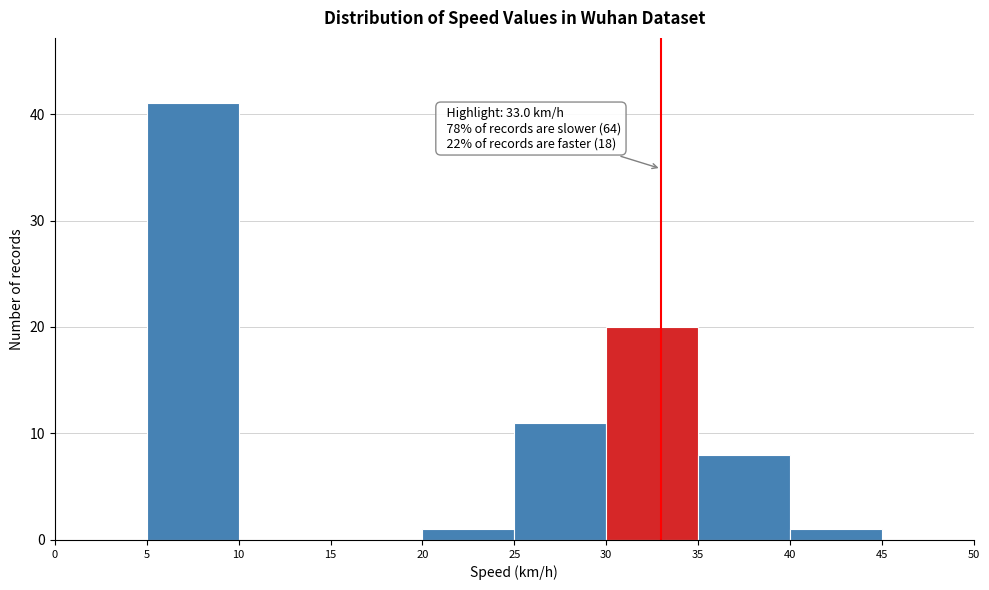

Which range on the x-axis has the tallest bar?

5 to 10